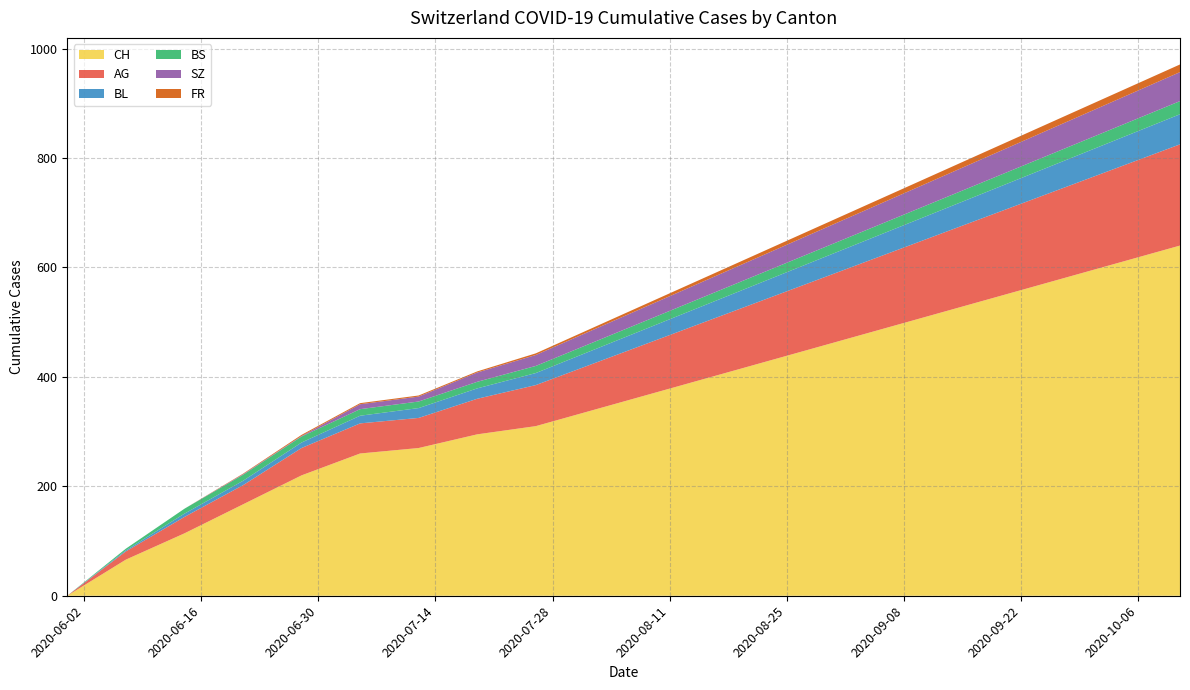

Reading left to right, what are all the values shown in this chart?

CH: 2020-05-31=0	2020-06-07=66	2020-06-14=114	2020-06-21=167	2020-06-28=220	2020-07-05=260	2020-07-12=270	2020-07-19=295	2020-07-26=310	2020-08-02=340	2020-08-09=370	2020-08-16=400	2020-08-23=430	2020-08-30=460	2020-09-06=490	2020-09-13=520	2020-09-20=550	2020-09-27=580	2020-10-04=610	2020-10-11=640
AG: 2020-05-31=0	2020-06-07=15	2020-06-14=30	2020-06-21=35	2020-06-28=50	2020-07-05=55	2020-07-12=55	2020-07-19=65	2020-07-26=75	2020-08-02=85	2020-08-09=95	2020-08-16=105	2020-08-23=115	2020-08-30=125	2020-09-06=135	2020-09-13=145	2020-09-20=155	2020-09-27=165	2020-10-04=175	2020-10-11=185
BL: 2020-05-31=0	2020-06-07=2	2020-06-14=6	2020-06-21=8	2020-06-28=10	2020-07-05=14	2020-07-12=18	2020-07-19=19	2020-07-26=22	2020-08-02=25	2020-08-09=28	2020-08-16=31	2020-08-23=34	2020-08-30=37	2020-09-06=40	2020-09-13=43	2020-09-20=46	2020-09-27=49	2020-10-04=52	2020-10-11=55
BS: 2020-05-31=0	2020-06-07=3	2020-06-14=9	2020-06-21=11	2020-06-28=11	2020-07-05=12	2020-07-12=12	2020-07-19=12	2020-07-26=13	2020-08-02=14	2020-08-09=15	2020-08-16=16	2020-08-23=17	2020-08-30=18	2020-09-06=19	2020-09-13=20	2020-09-20=21	2020-09-27=22	2020-10-04=23	2020-10-11=24
SZ: 2020-05-31=0	2020-06-07=0	2020-06-14=0	2020-06-21=1	2020-06-28=1	2020-07-05=9	2020-07-12=9	2020-07-19=17	2020-07-26=20	2020-08-02=23	2020-08-09=26	2020-08-16=29	2020-08-23=32	2020-08-30=35	2020-09-06=38	2020-09-13=41	2020-09-20=44	2020-09-27=47	2020-10-04=50	2020-10-11=53
FR: 2020-05-31=0	2020-06-07=0	2020-06-14=0	2020-06-21=1	2020-06-28=2	2020-07-05=2	2020-07-12=2	2020-07-19=2	2020-07-26=3	2020-08-02=4	2020-08-09=5	2020-08-16=6	2020-08-23=7	2020-08-30=8	2020-09-06=9	2020-09-13=10	2020-09-20=11	2020-09-27=12	2020-10-04=13	2020-10-11=14